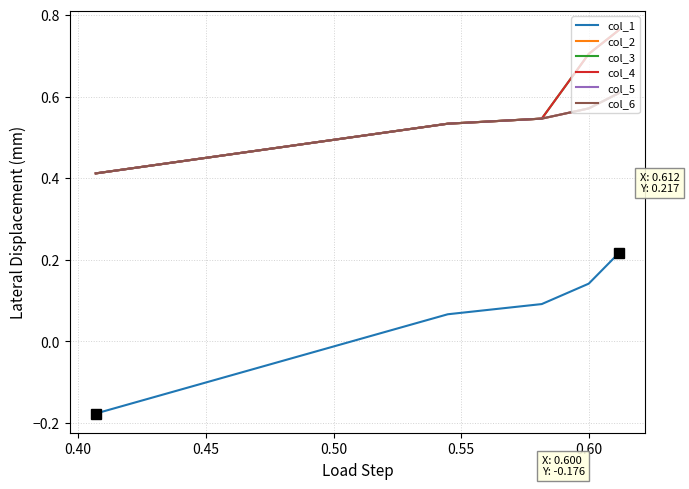

Where do col_2 and col_4 first cross each other?

0.50 and 0.55